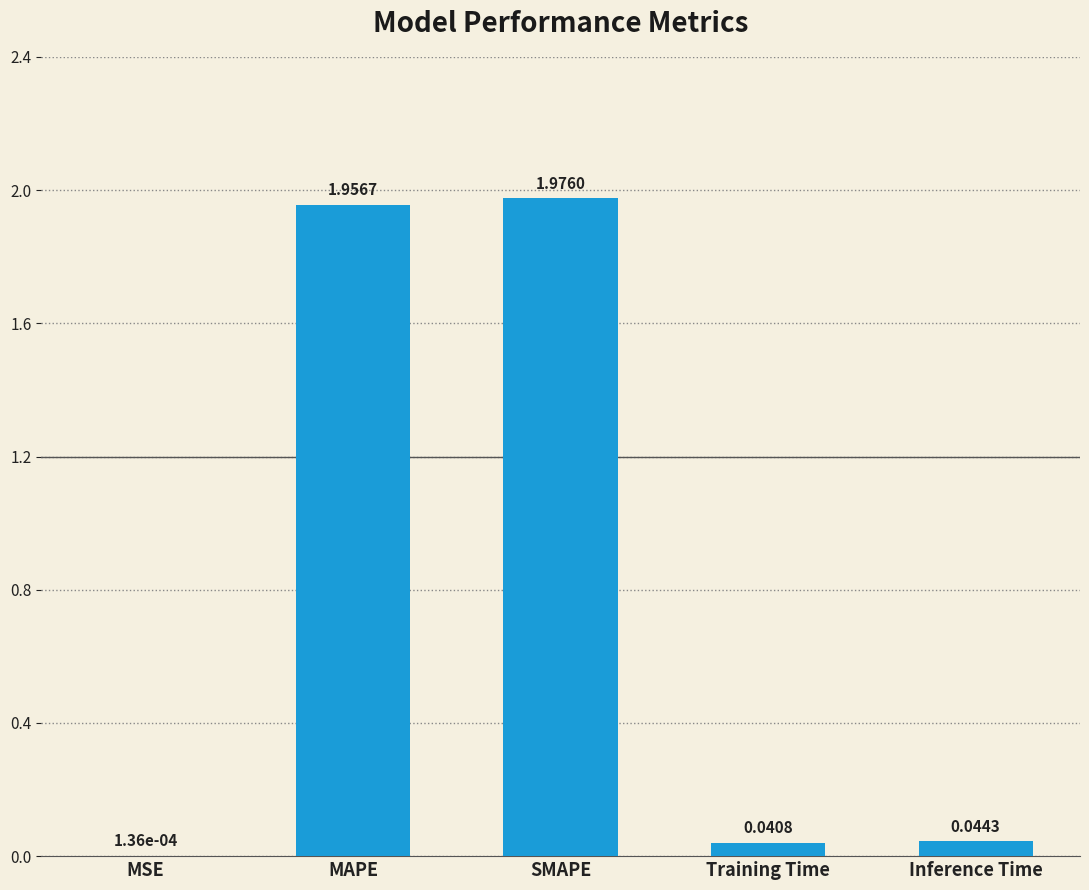

Where is the data nearest to the value 0?

MSE